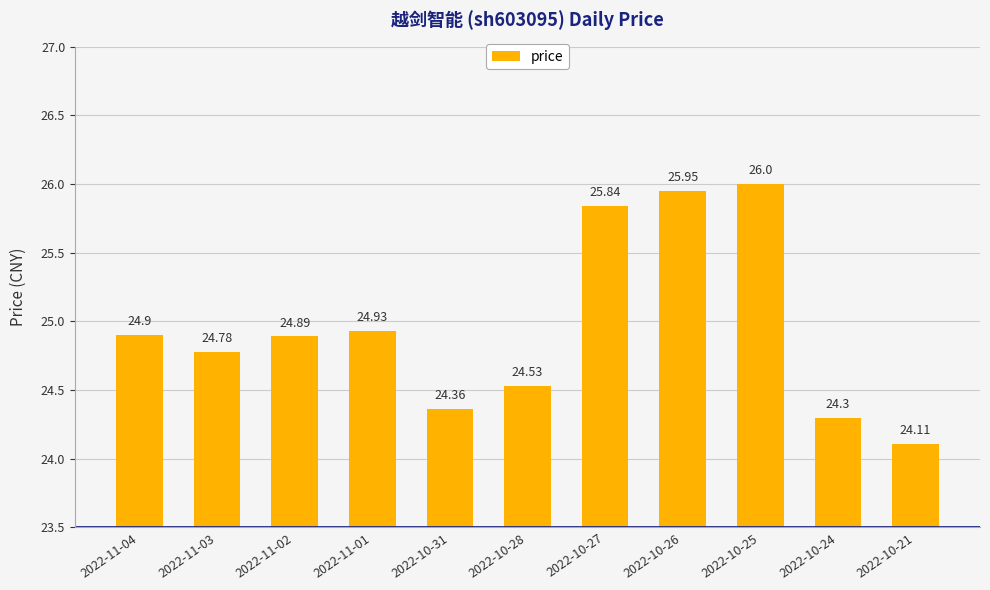

Which category has the lowest value across all series?

2022-10-21